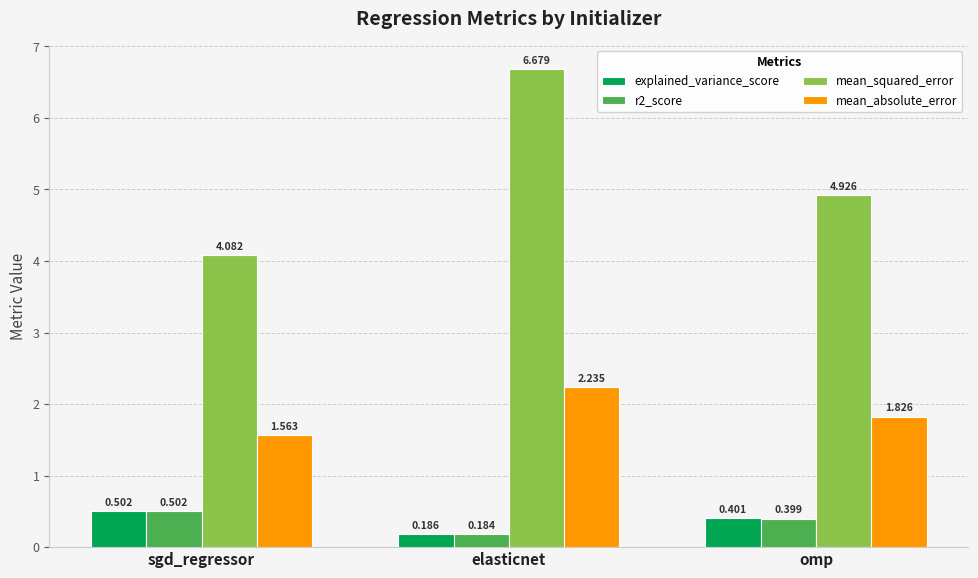

Rank the categories by r2_score value from lowest to highest.

elasticnet, omp, sgd_regressor